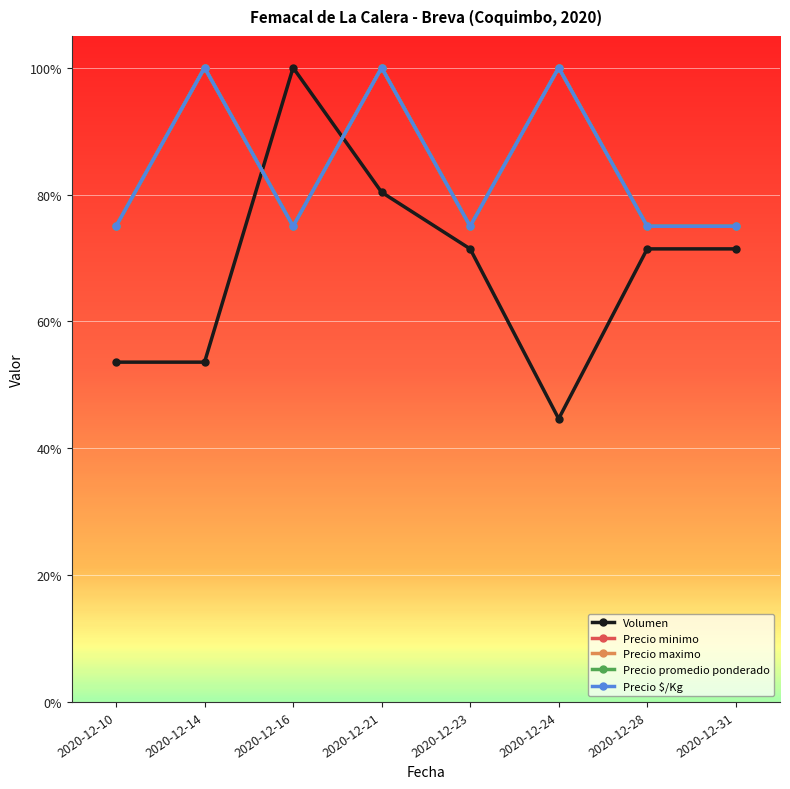

Which category has the lowest value across all series?

2020-12-24